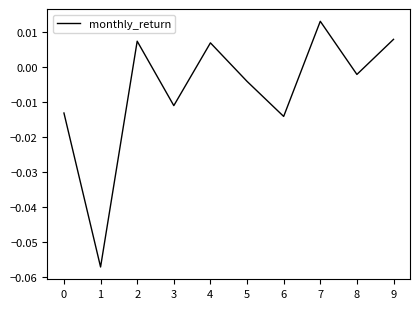

How many values are below zero?

6